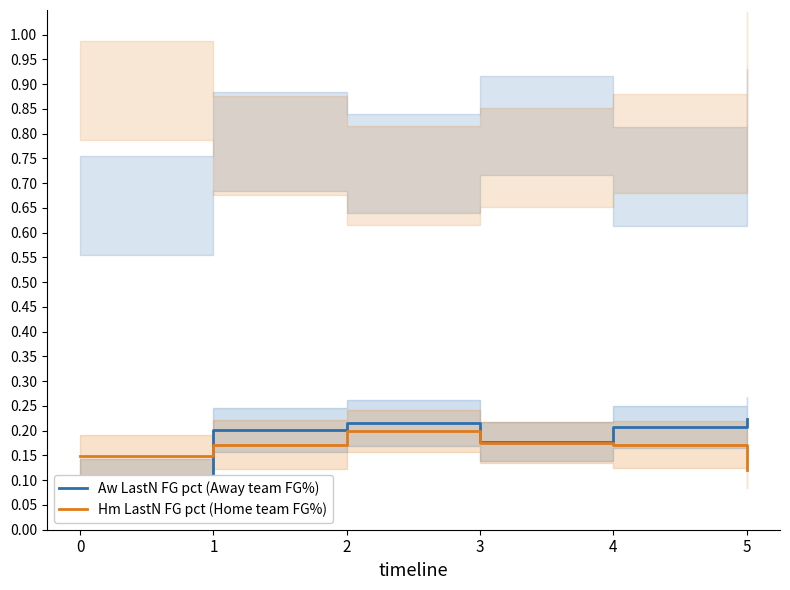

List the series in order of their overall mean, lowest first.

Hm LastN FG pct, Aw LastN FG pct